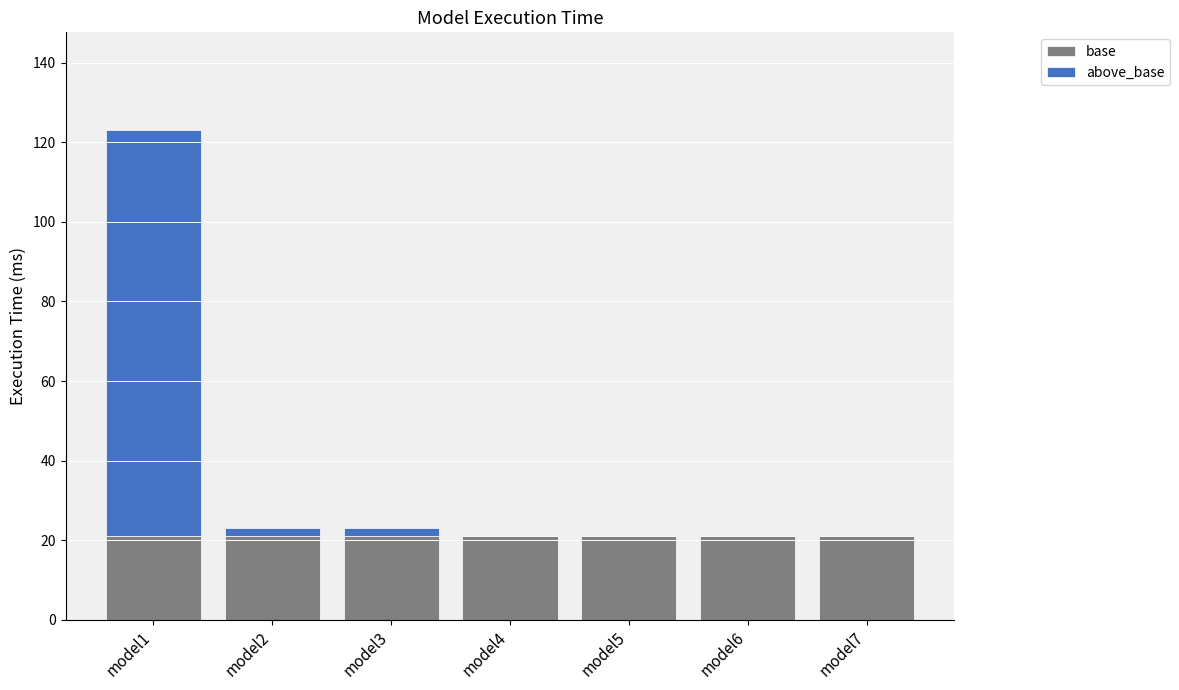

True or false: base has a value of 21 at model2.

True